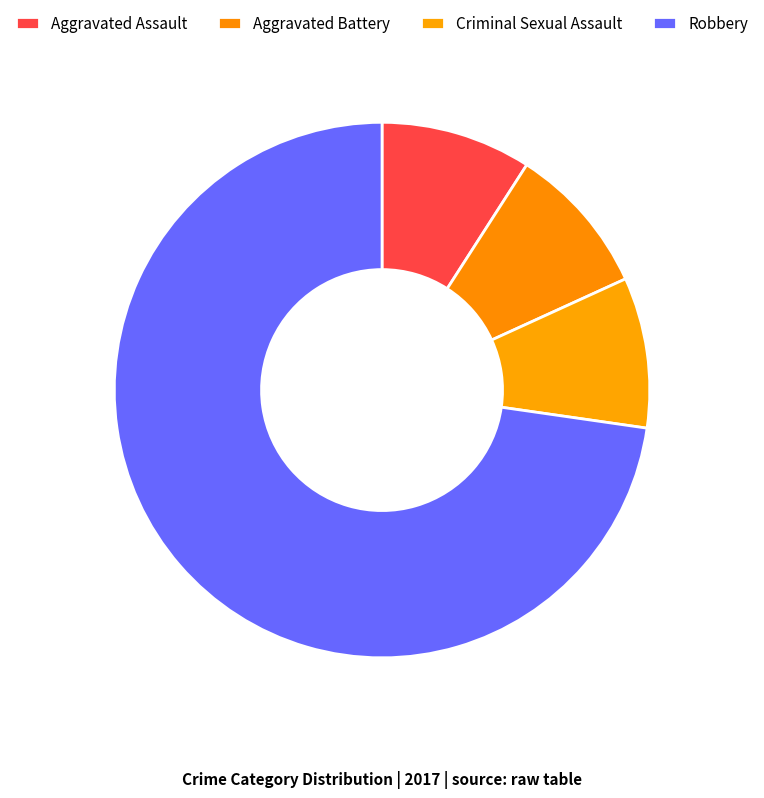

How many slices are in this pie chart?

4